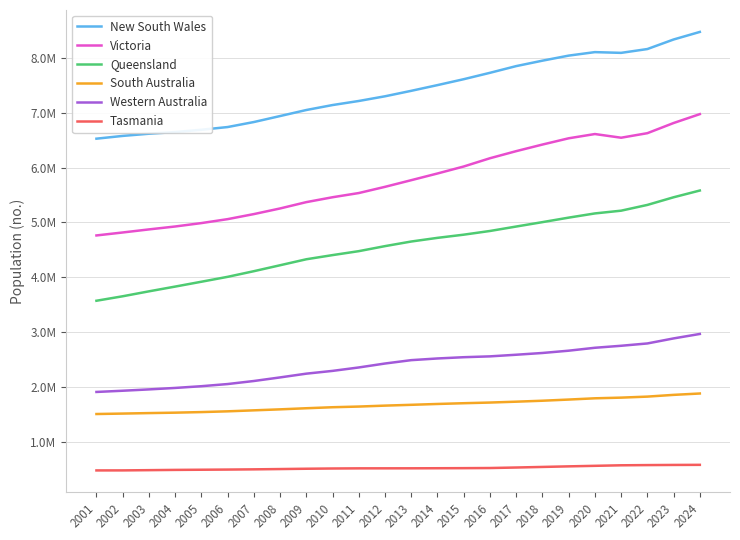

Does the chart have visible grid lines?

Yes